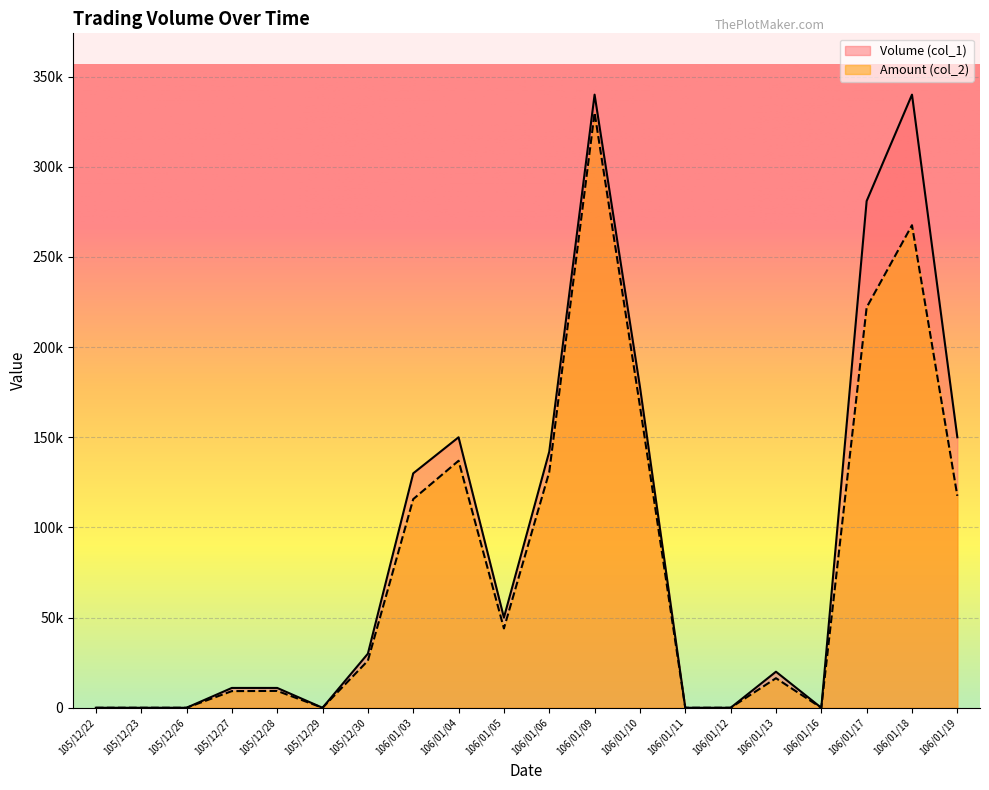

How many data points in Amount (col_2) are less than 26100?

10